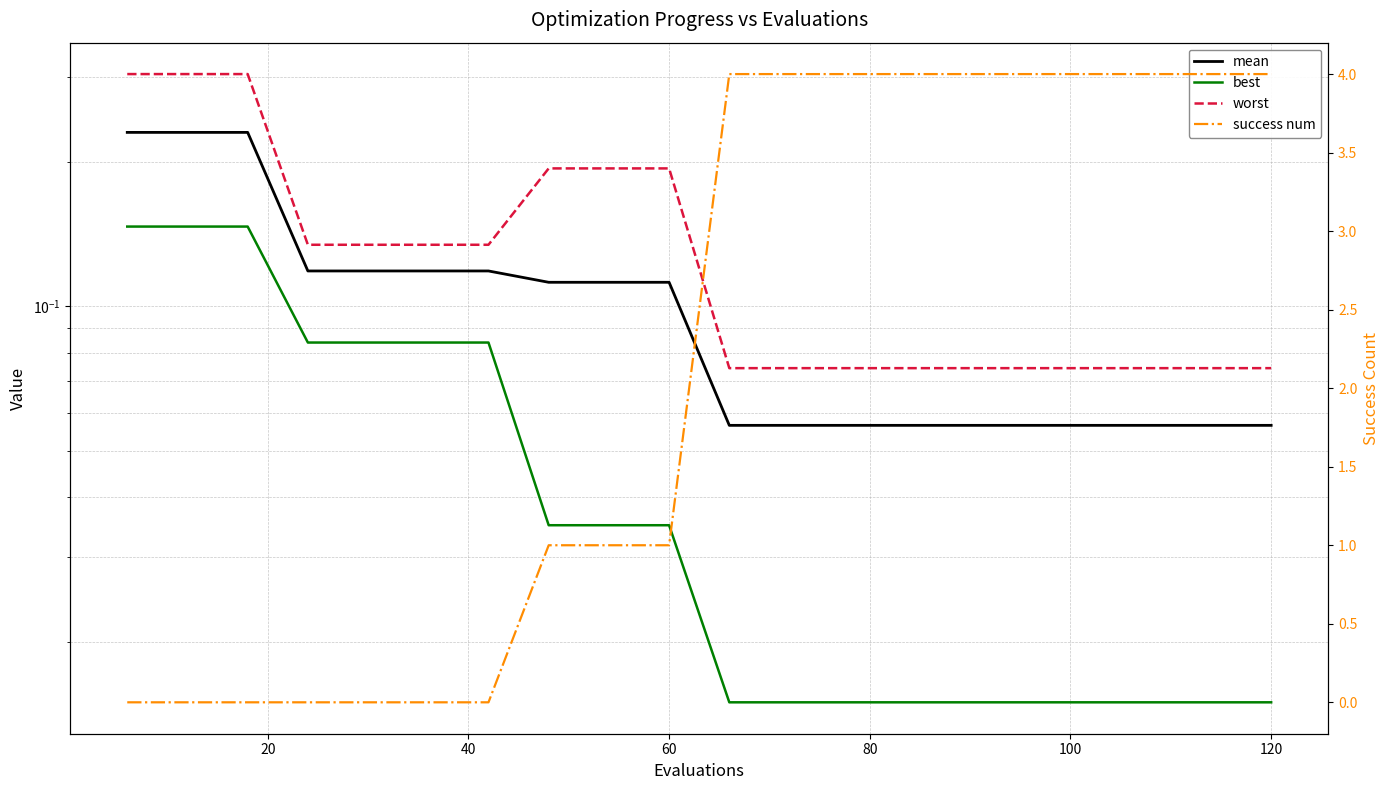

What is the maximum value for mean?

0.2